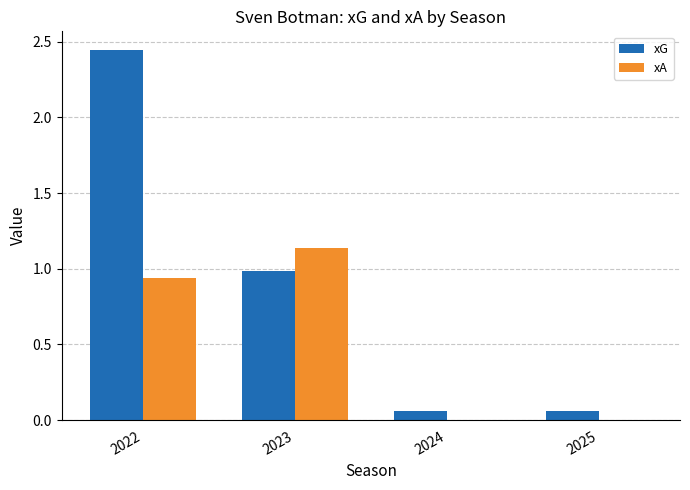

What is the sum of all xG values?

3.6